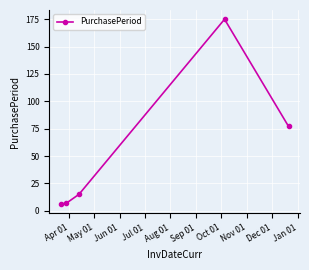

What is the value of the 1st point from the left?

6